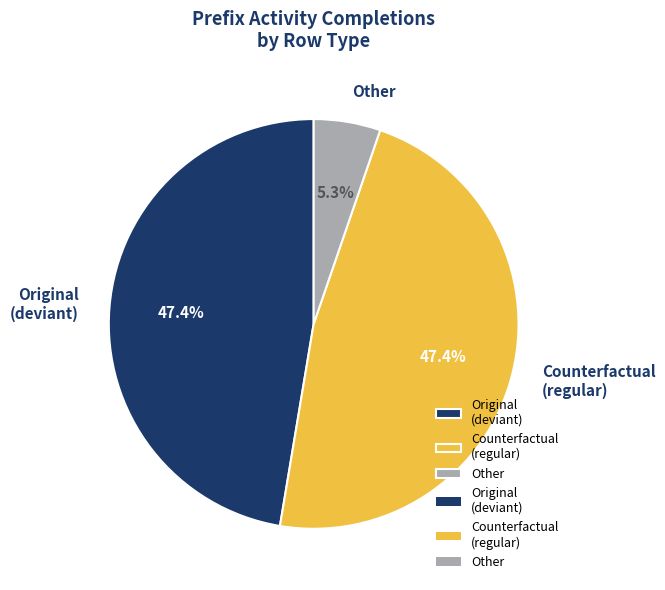

What portion of the pie excludes Counterfactual (regular)?

52.6%